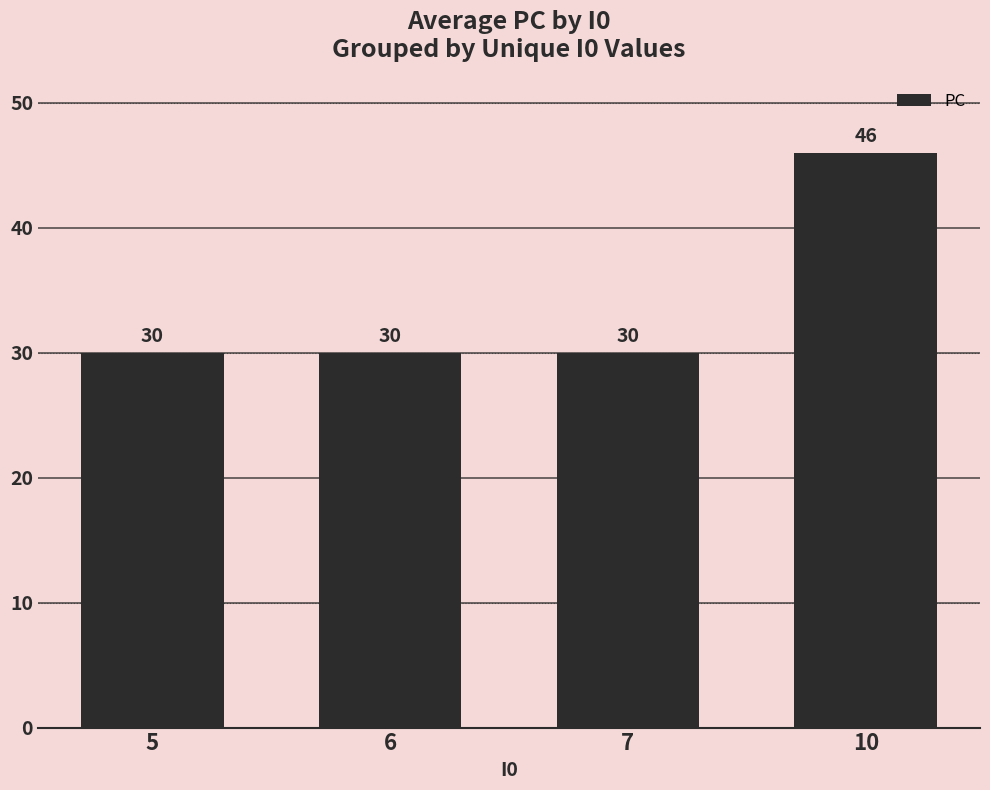

What is the greatest value displayed?

46